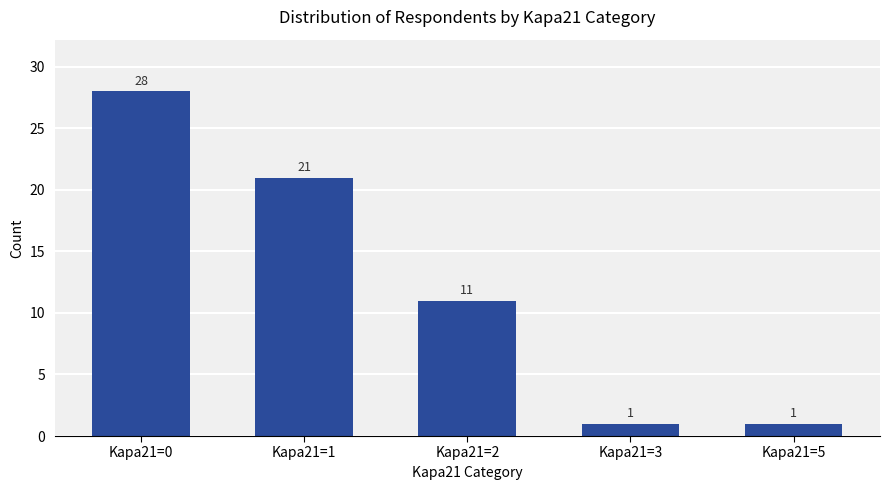

How many values are below 11?

2